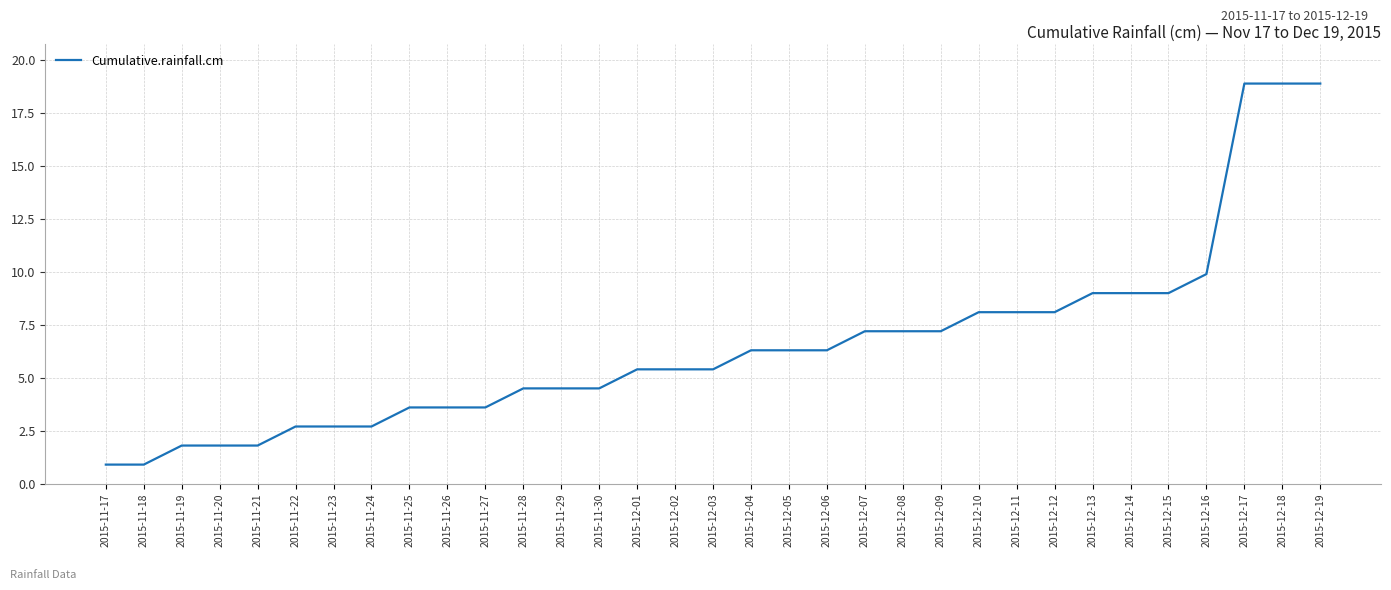

Reading left to right, extract all data points from this chart.

2015-11-17=0.9	2015-11-18=0.9	2015-11-19=1.8	2015-11-20=1.8	2015-11-21=1.8	2015-11-22=2.7	2015-11-23=2.7	2015-11-24=2.7	2015-11-25=3.6	2015-11-26=3.6	2015-11-27=3.6	2015-11-28=4.5	2015-11-29=4.5	2015-11-30=4.5	2015-12-01=5.4	2015-12-02=5.4	2015-12-03=5.4	2015-12-04=6.3	2015-12-05=6.3	2015-12-06=6.3	2015-12-07=7.2	2015-12-08=7.2	2015-12-09=7.2	2015-12-10=8.1	2015-12-11=8.1	2015-12-12=8.1	2015-12-13=9.0	2015-12-14=9.0	2015-12-15=9.0	2015-12-16=9.9	2015-12-17=18.9	2015-12-18=18.9	2015-12-19=18.9